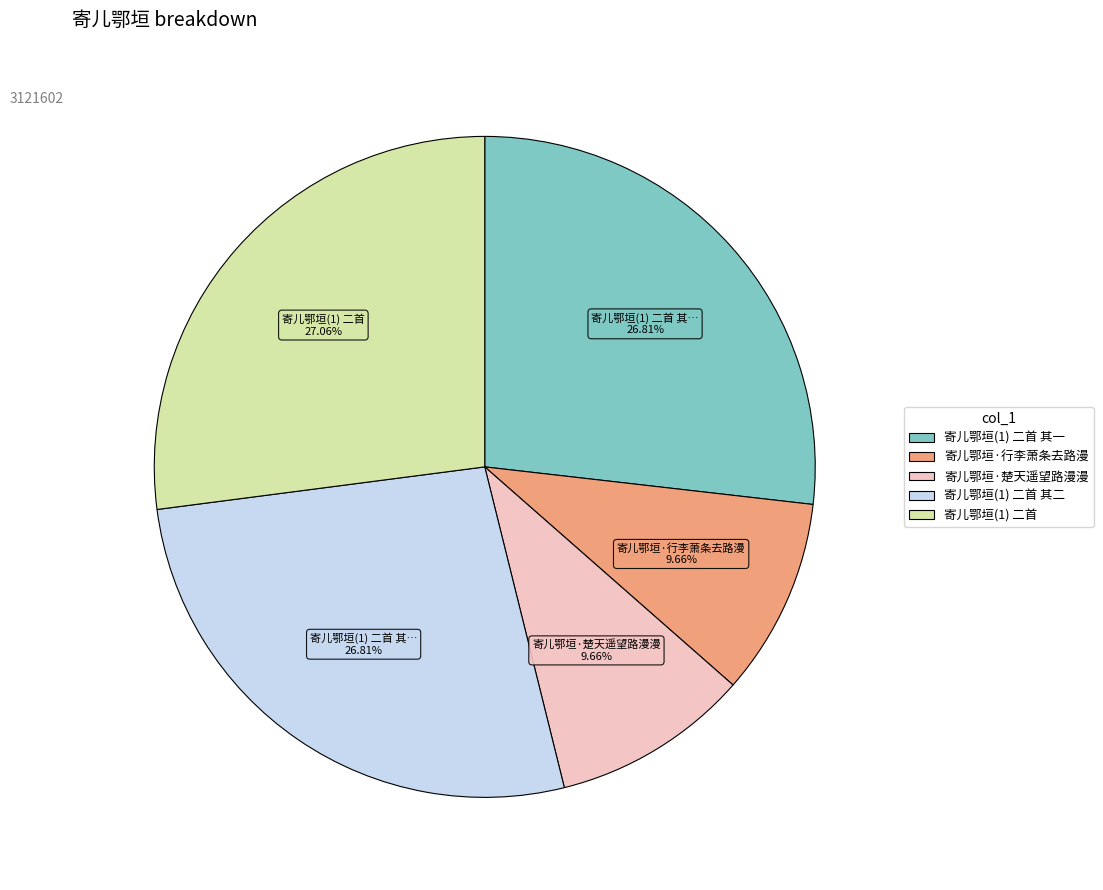

Is there any slice that represents more than half of the pie?

No